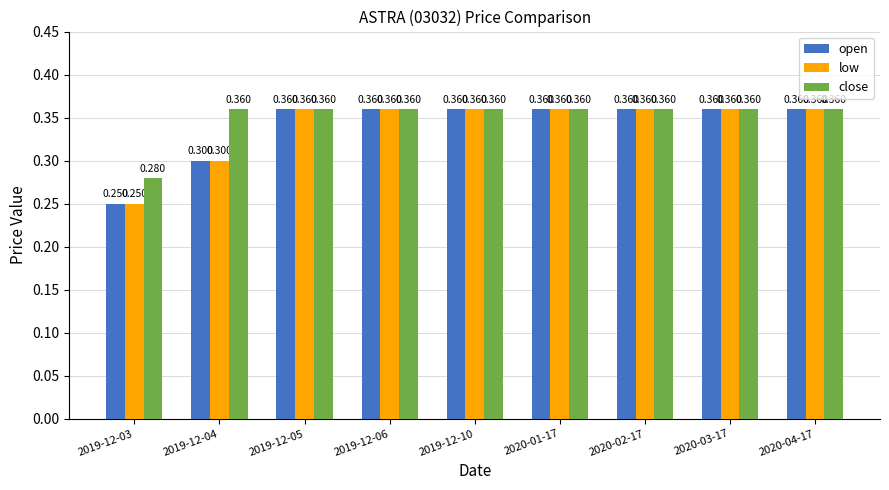

What value does the close series have at 2019-12-03?

0.3